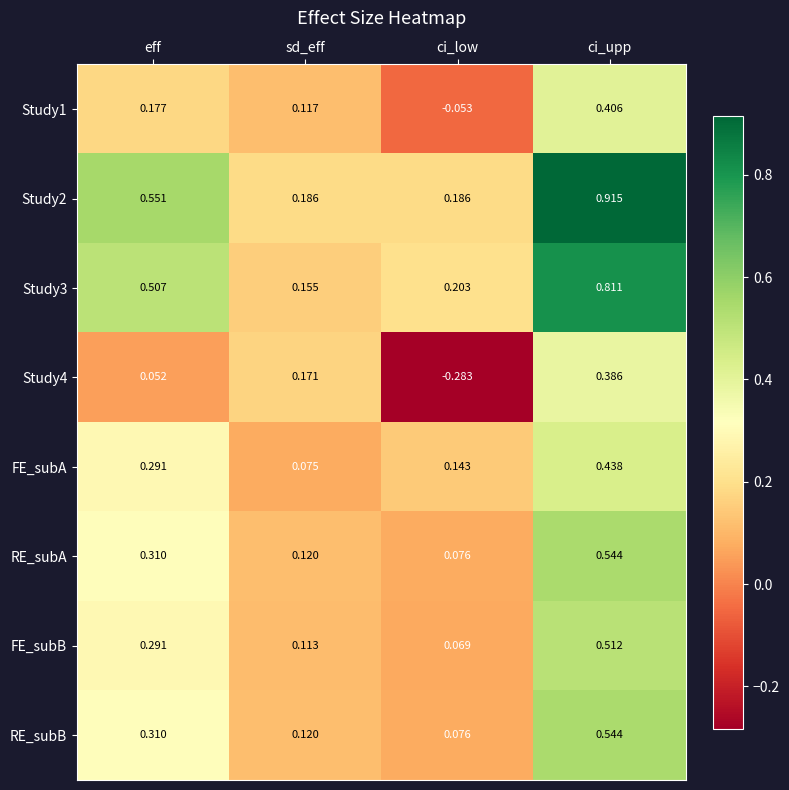

At which label is FE_subB closest to 0?

ci_low